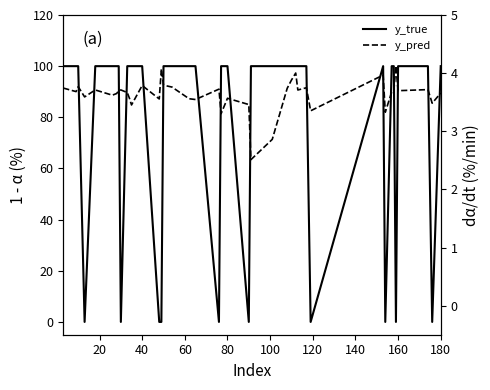

What is the sum of all y_pred values?

145.1